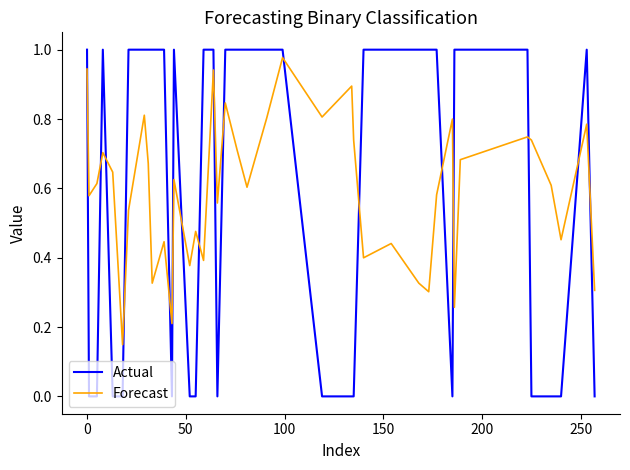

Which series has the largest range (max minus min)?

Actual